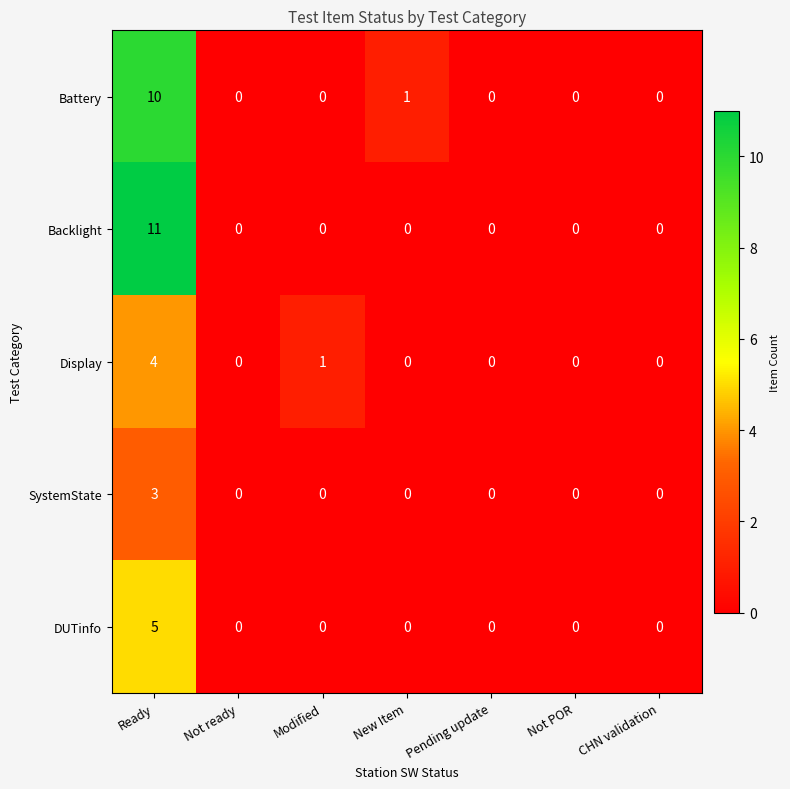

How many DUTinfo values are between 0 and 1?

6